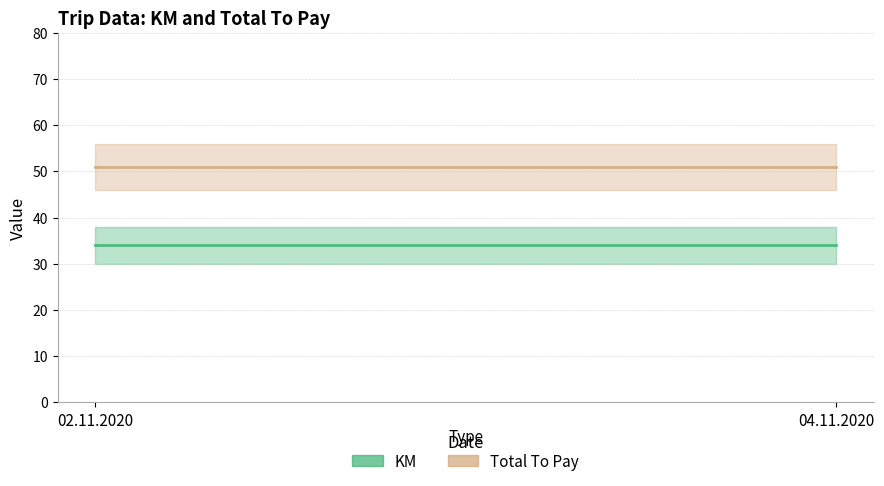

Between 02.11.2020 and 04.11.2020, which series saw the biggest shift?

KM